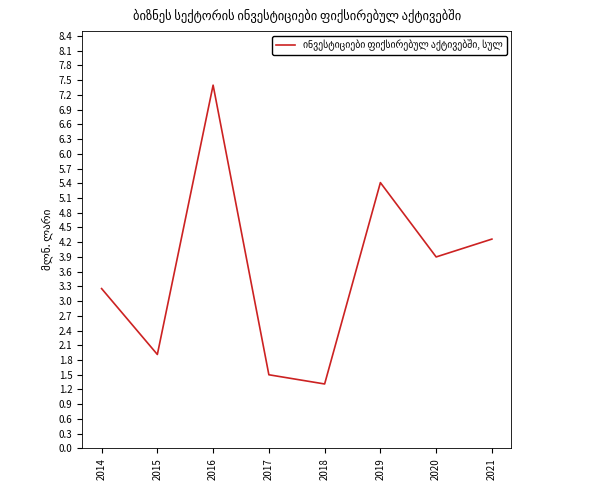

Where is the first local minimum?

2015